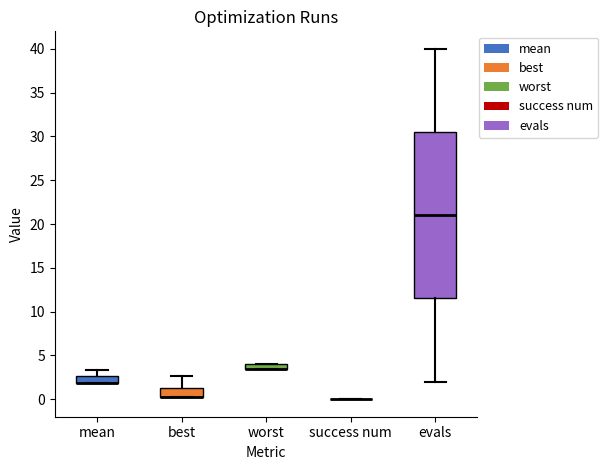

Comparing the boxes themselves (not the whiskers), which one is the tallest?

evals